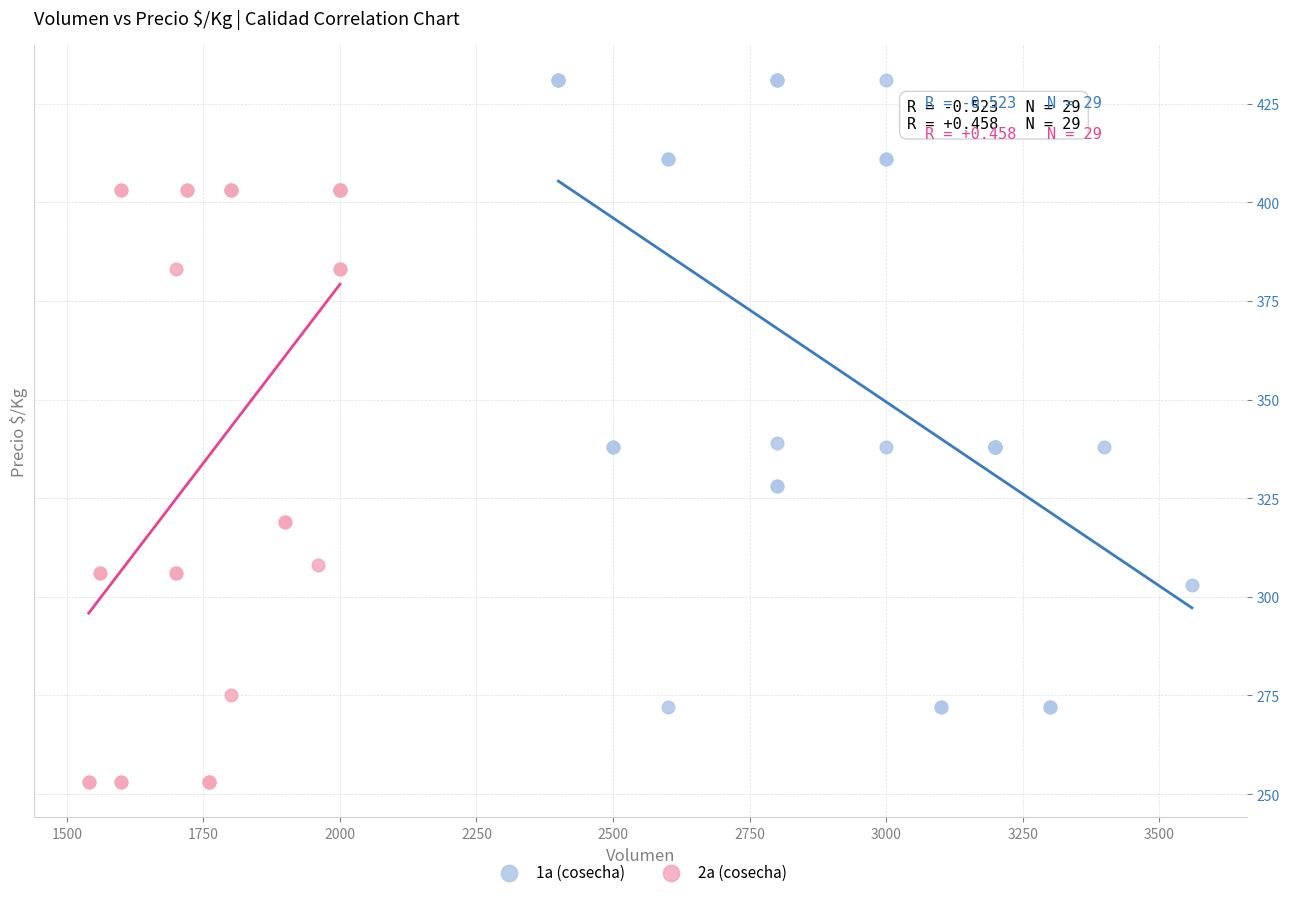

Which series reaches the minimum Y coordinate?

2a (cosecha)